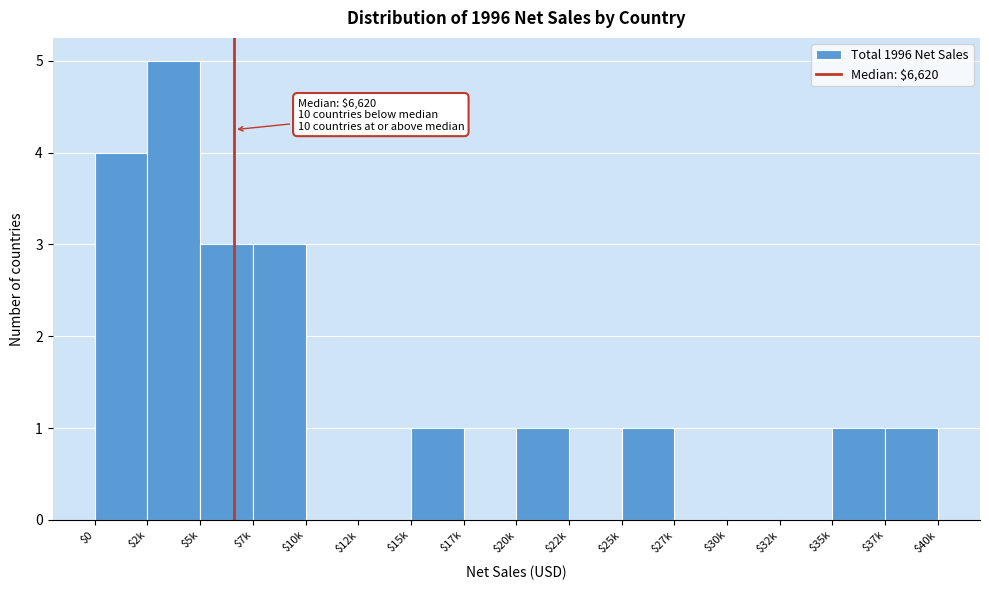

What is the greatest value displayed?

5